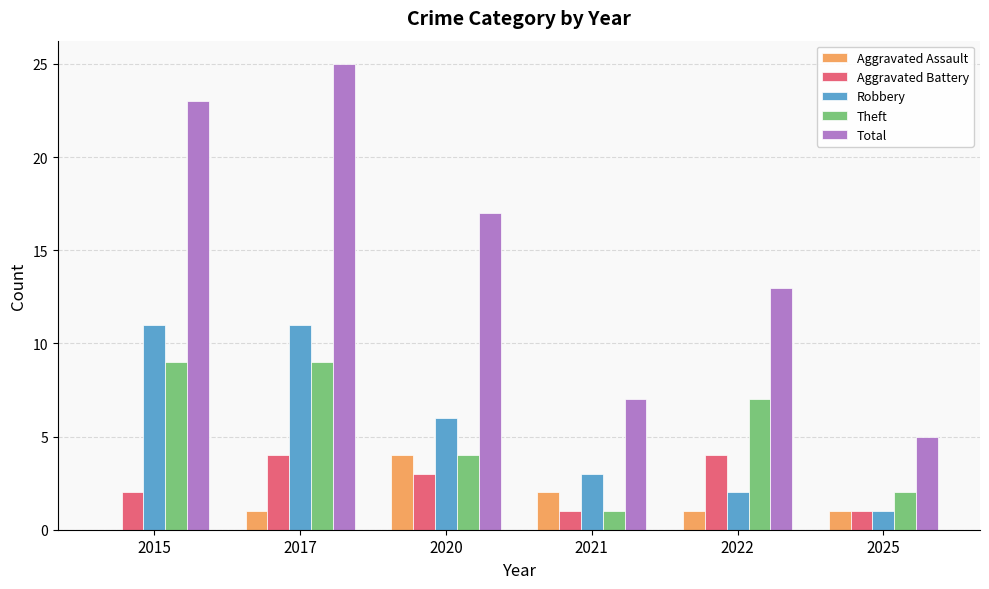

What is the approximate value of Theft at 2017?

9